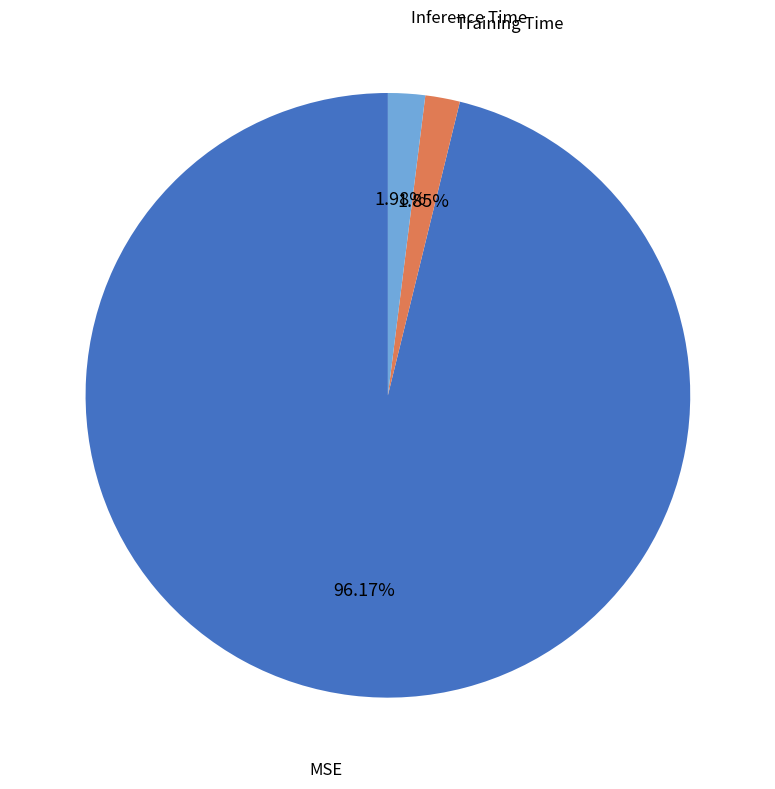

To the nearest percent, what percentage of the pie is Inference Time?

2%